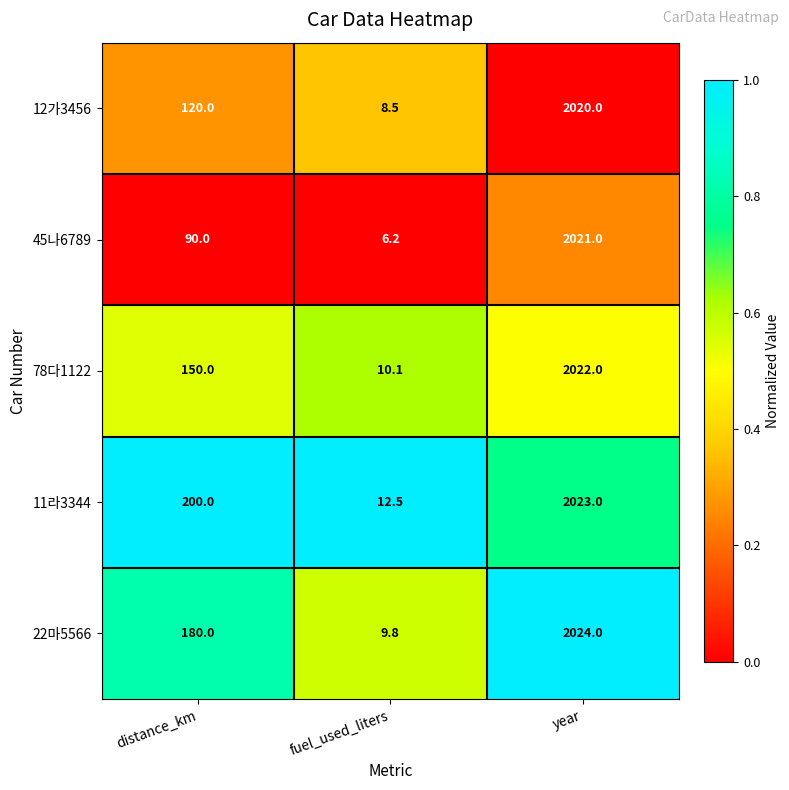

Reading left to right, list all the values displayed in this chart.

12가3456: 120.0	8.5	2020.0
45나6789: 90.0	6.2	2021.0
78다1122: 150.0	10.1	2022.0
11라3344: 200.0	12.5	2023.0
22마5566: 180.0	9.8	2024.0